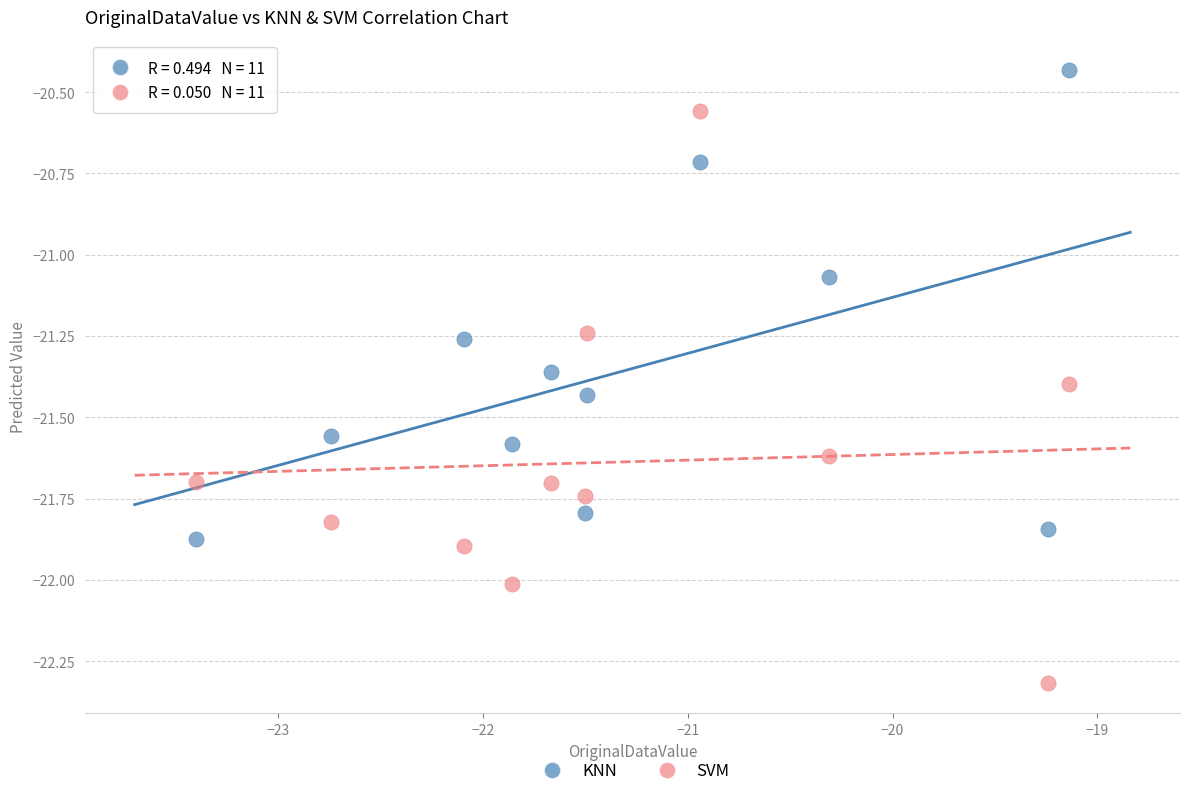

Which series reaches the minimum Y coordinate?

SVM